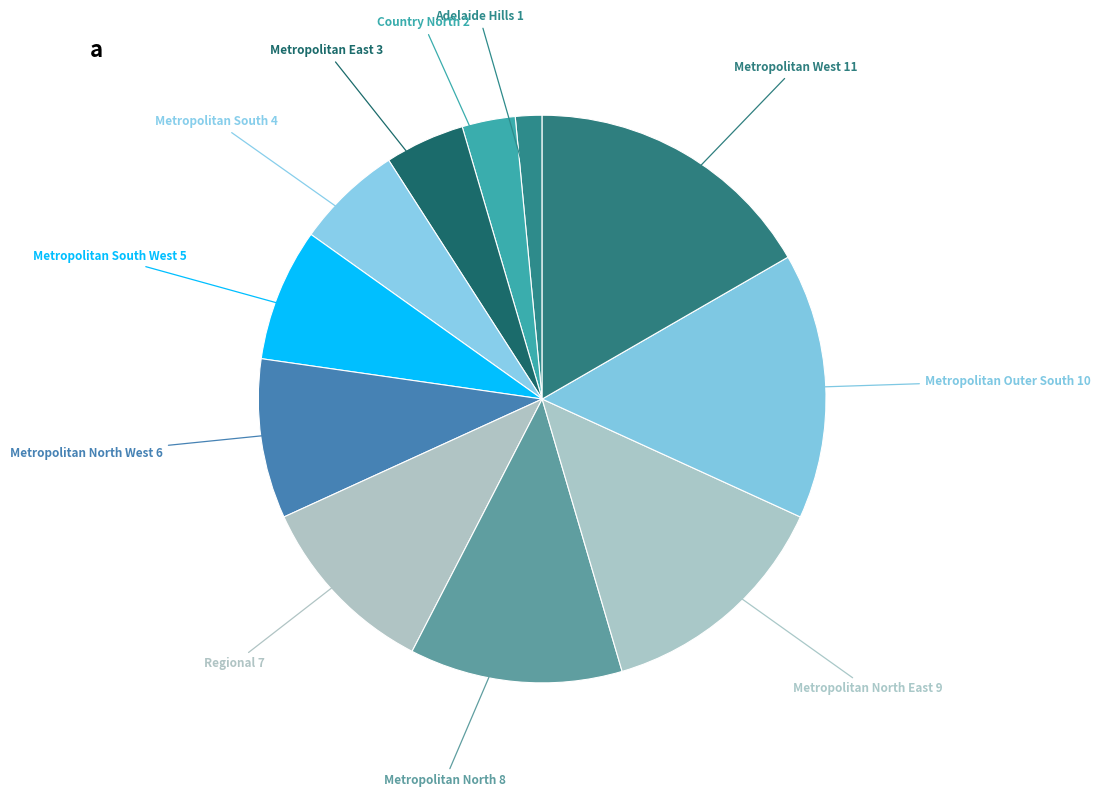

Does Metropolitan North West represent more than half of the total?

No